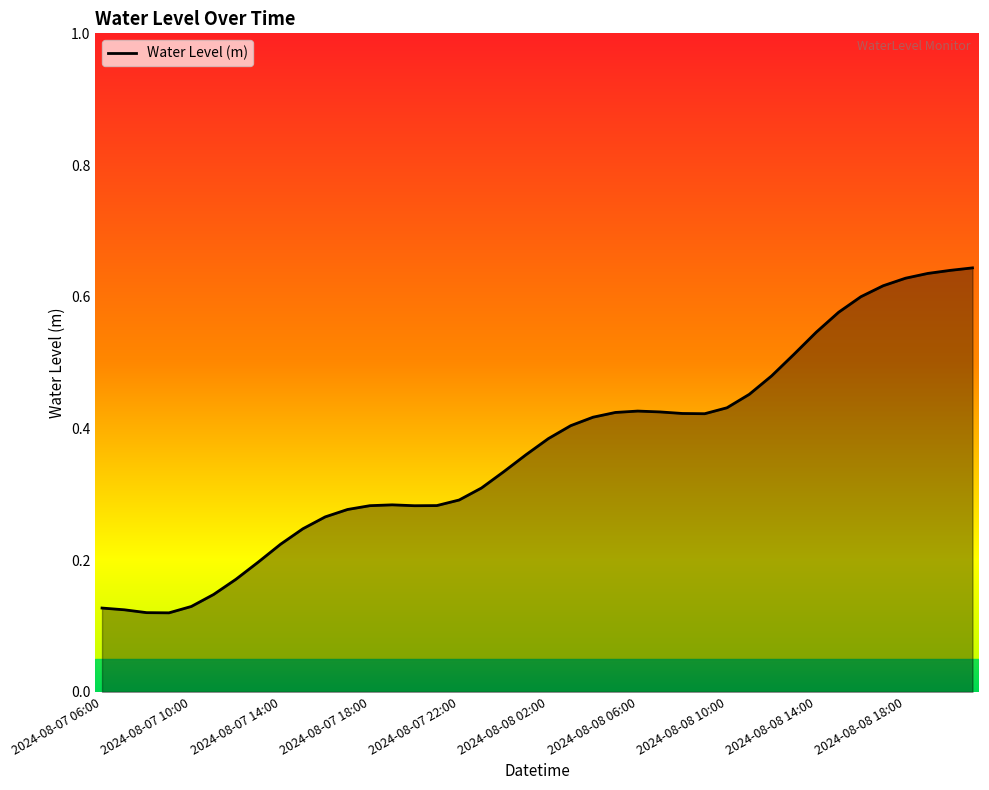

How many lines are shown in the chart?

1